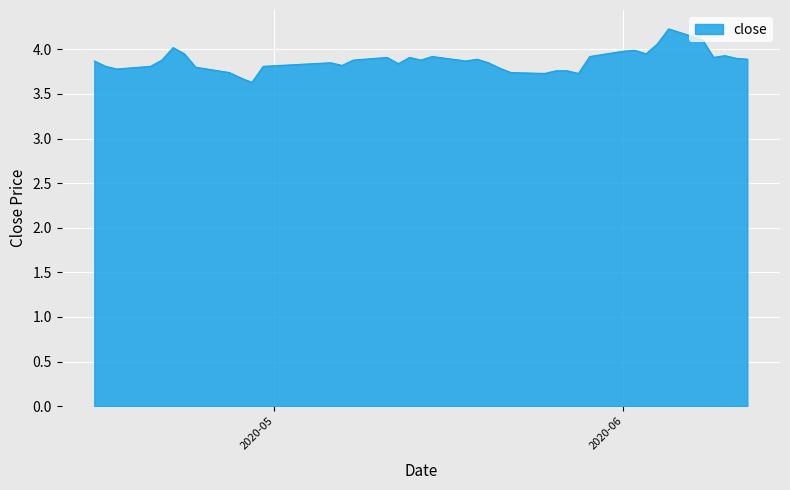

What is the greatest value displayed?

4.2